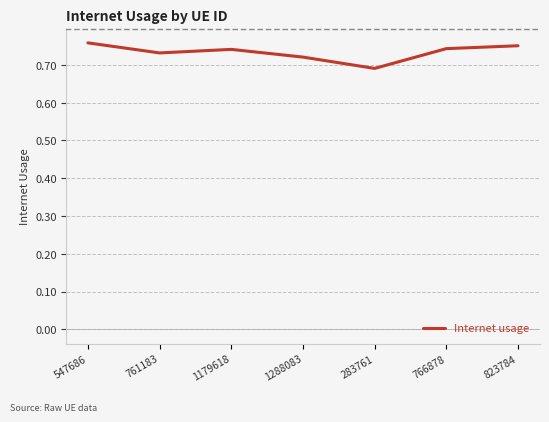

Where is the data nearest to the value 0?

283761